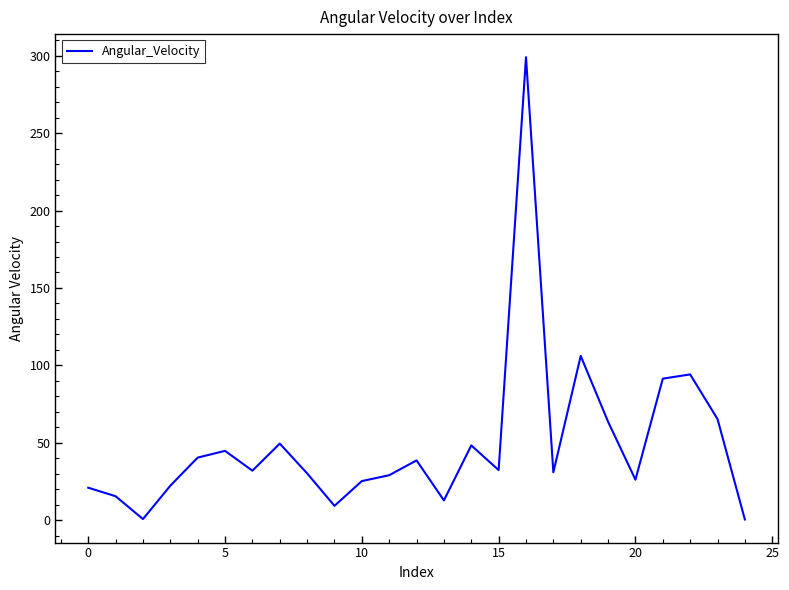

What is the difference between the maximum and minimum values?

298.6